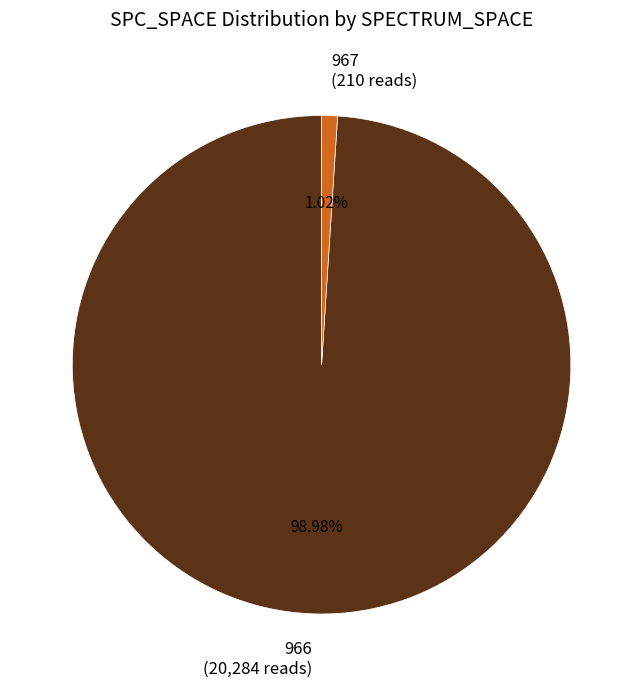

Which category has the smallest portion of the pie?

967 (210 reads)